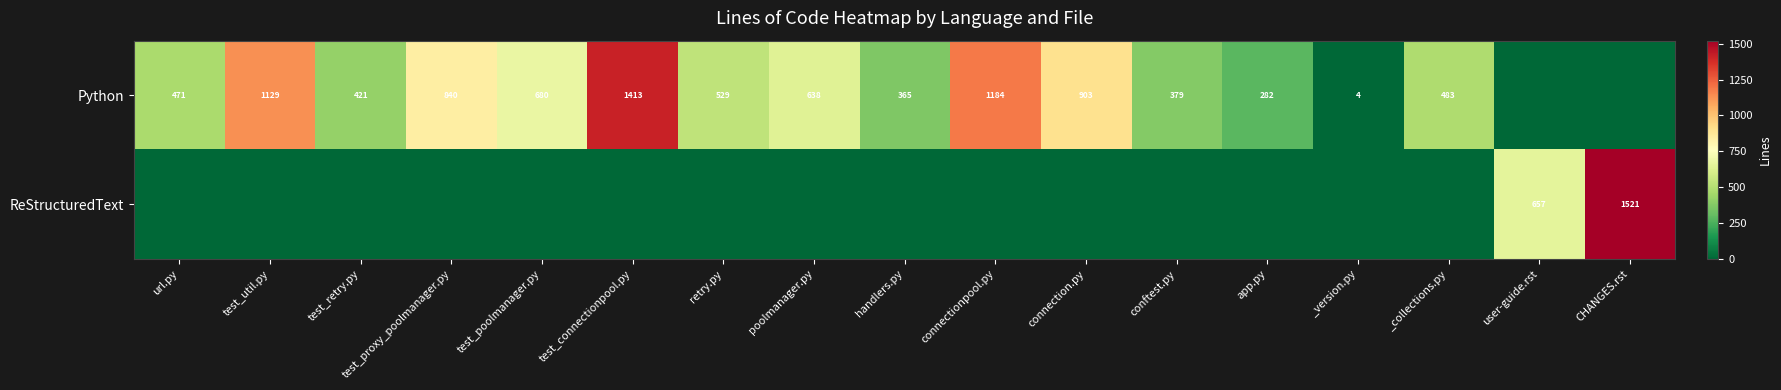

The ReStructuredText series shows 499 at CHANGES.rst. True or false?

False